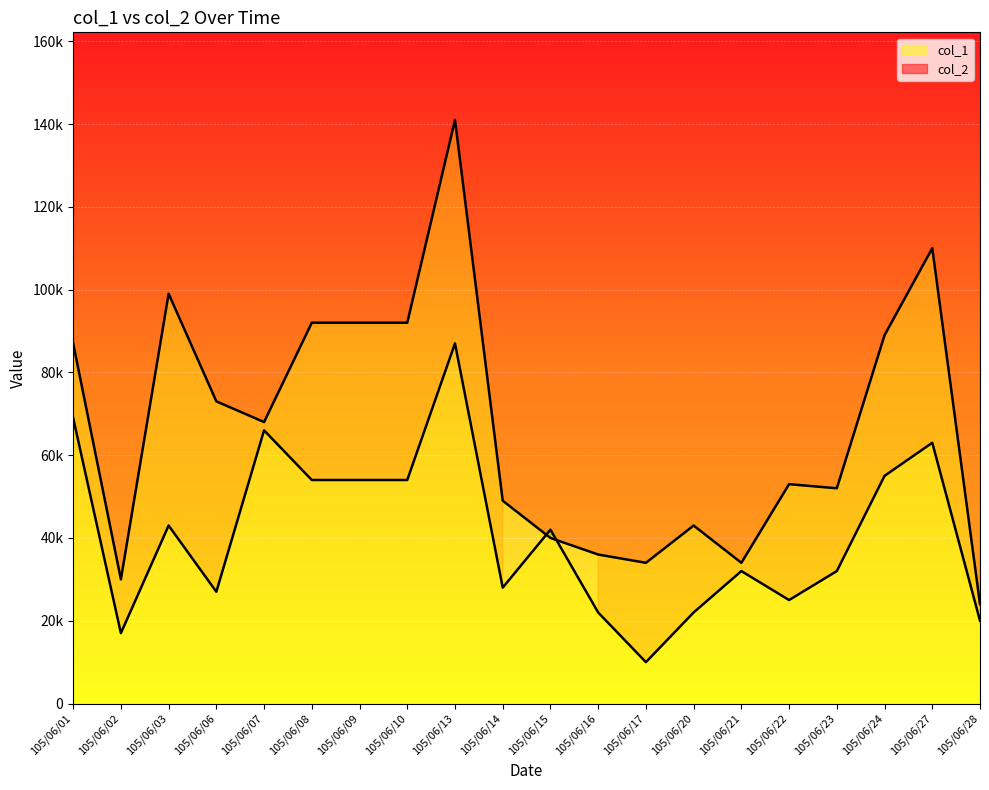

What is the smallest value displayed?

10000